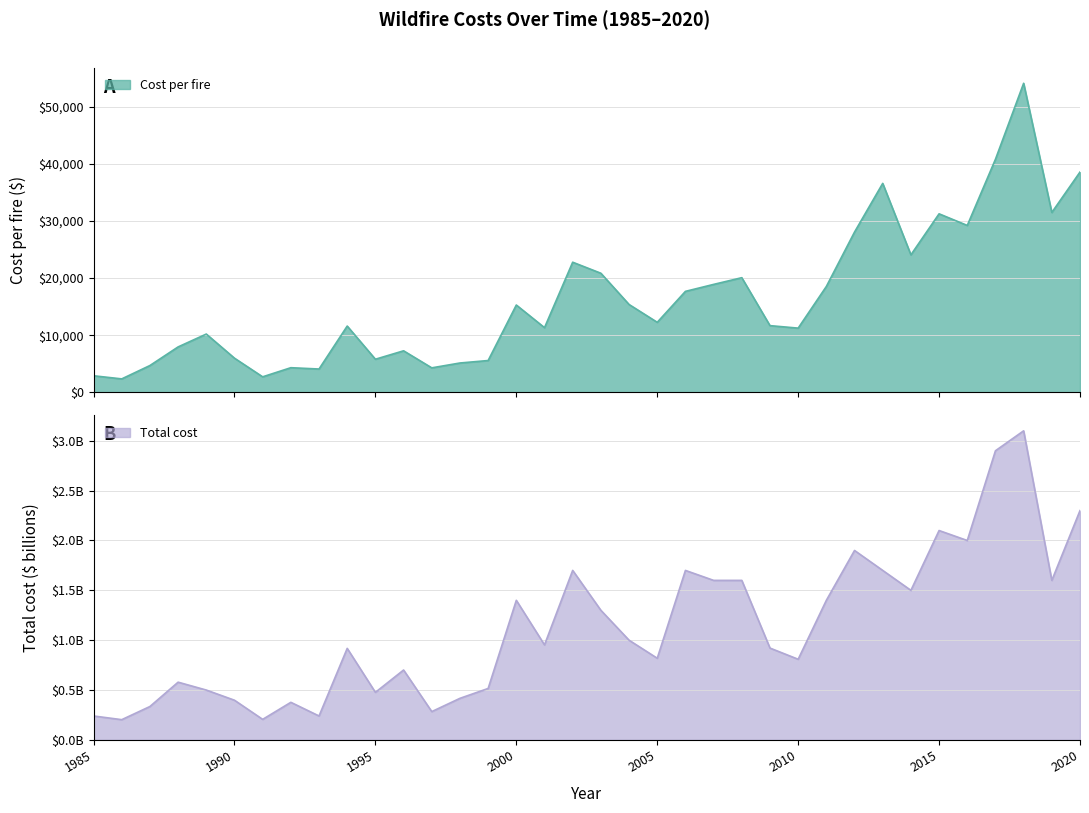

Rank the categories by Cost per fire value from highest to lowest.

2018, 2017, 2020, 2013, 2019, 2015, 2016, 2012, 2014, 2002, 2003, 2008, 2007, 2011, 2006, 2004, 2000, 2005, 2009, 1994, 2001, 2010, 1989, 1988, 1996, 1990, 1995, 1999, 1998, 1987, 1992, 1997, 1993, 1985, 1991, 1986